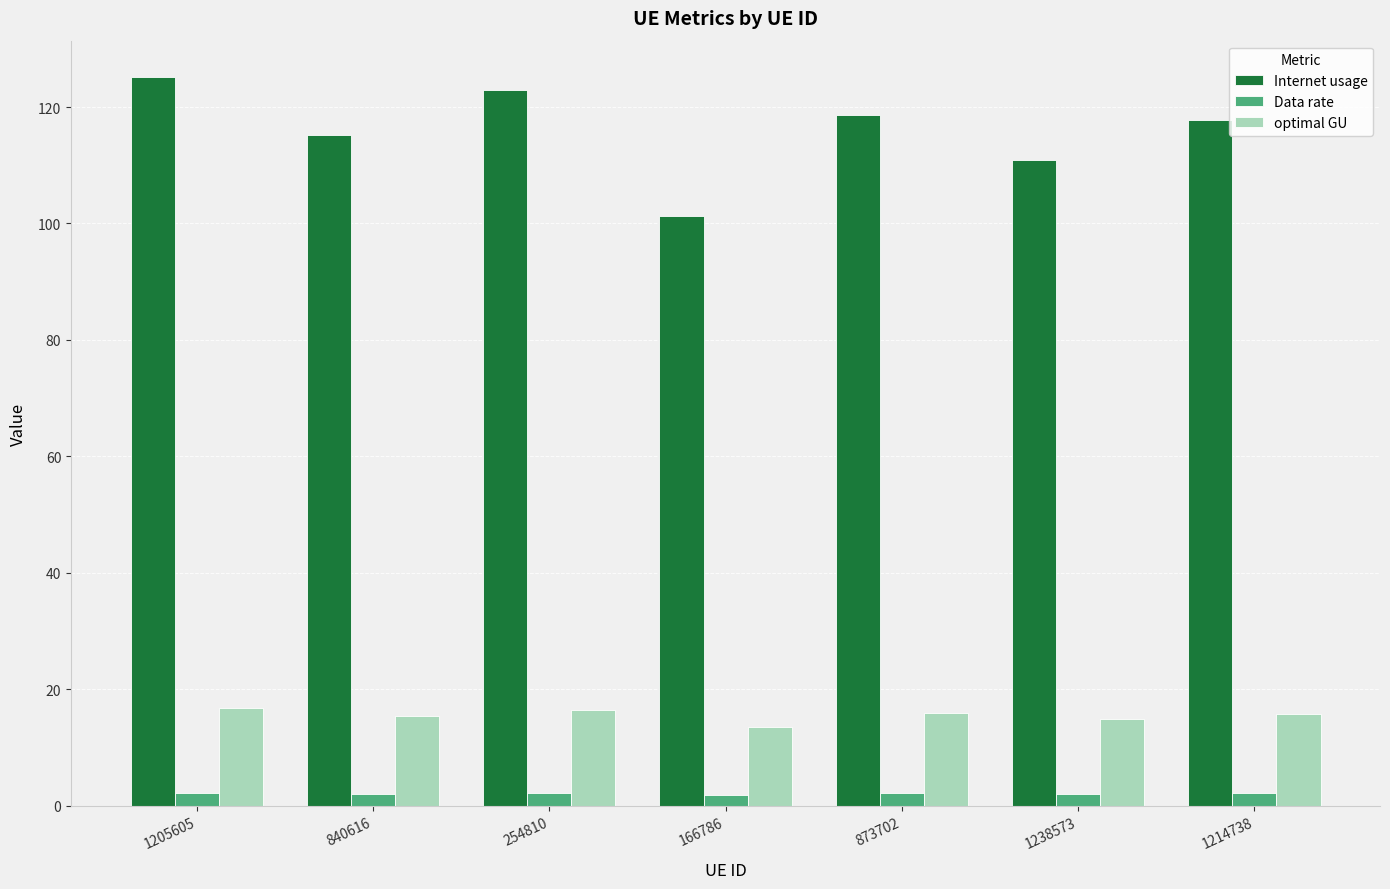

What are all the series names shown in the legend?

Internet usage, Data rate, optimal GU